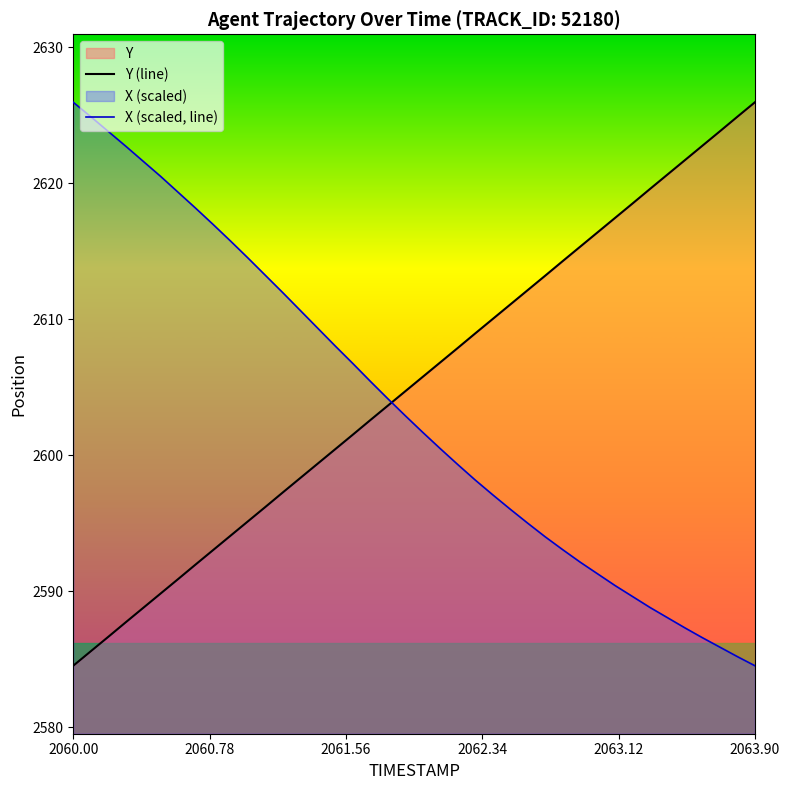

Rank the series by their average value, from highest to lowest.

Y (line), X (scaled, line)